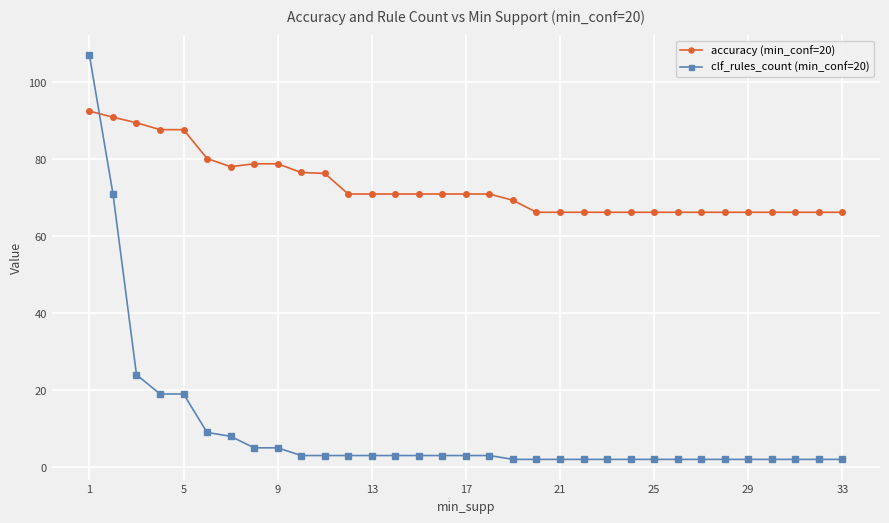

Which series has the largest total across all categories?

accuracy (min_conf=20)